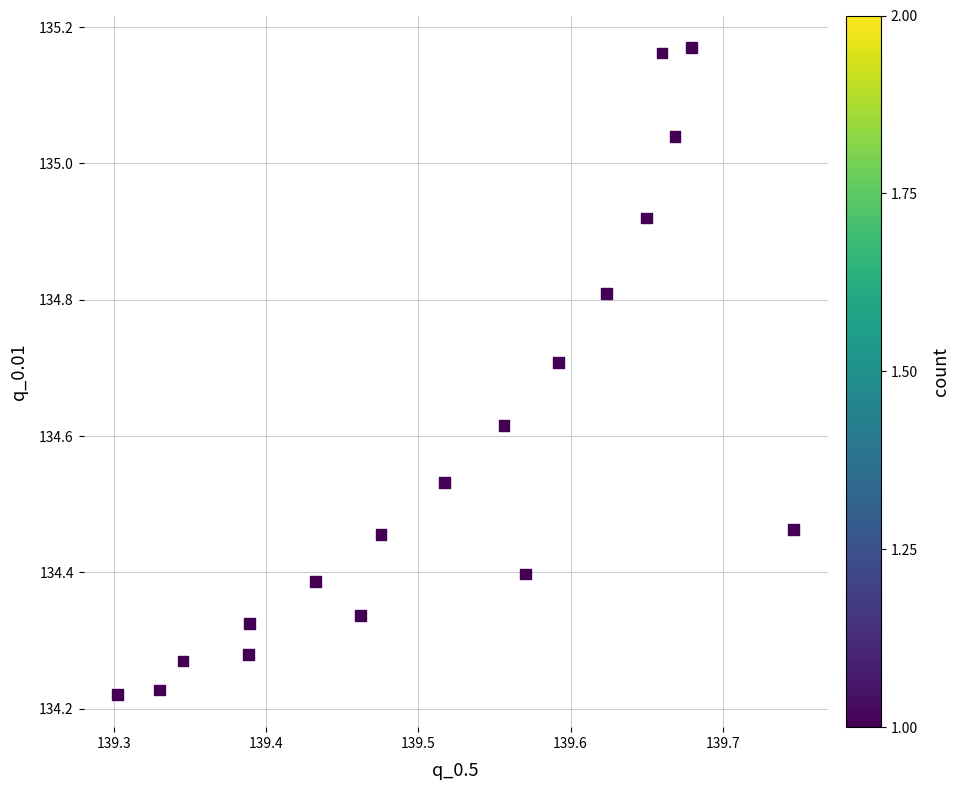

What is the range of X values (max minus min)?

0.4